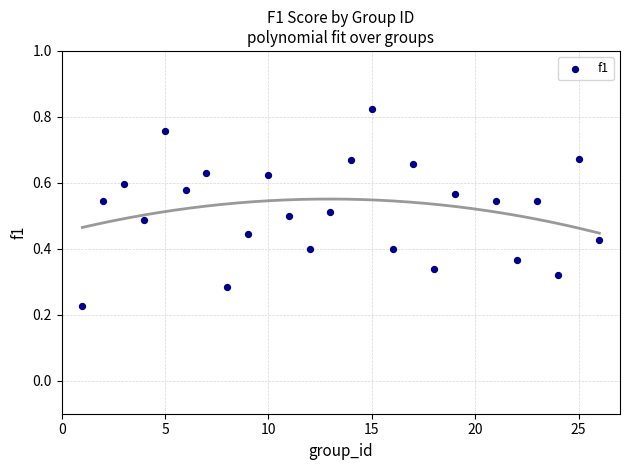

What is the range of X values (max minus min)?

25.0